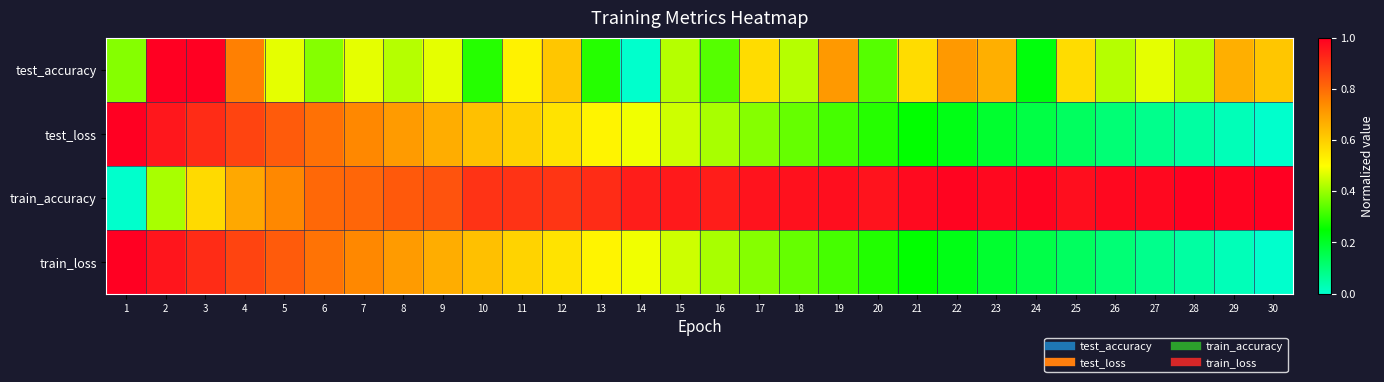

Reading left to right, list all the values displayed in this chart.

test_accuracy: 1=0.4	2=1.0	3=1.0	4=0.8	5=0.5	6=0.4	7=0.5	8=0.4	9=0.5	10=0.3	11=0.5	12=0.6	13=0.3	14=0.0	15=0.4	16=0.3	17=0.6	18=0.4	19=0.7	20=0.3	21=0.6	22=0.7	23=0.7	24=0.2	25=0.6	26=0.4	27=0.5	28=0.4	29=0.7	30=0.6
test_loss: 1=1.0	2=1.0	3=0.9	4=0.9	5=0.8	6=0.8	7=0.7	8=0.7	9=0.7	10=0.6	11=0.6	12=0.6	13=0.5	14=0.5	15=0.5	16=0.4	17=0.4	18=0.3	19=0.3	20=0.3	21=0.3	22=0.2	23=0.2	24=0.2	25=0.1	26=0.1	27=0.1	28=0.1	29=0.0	30=0.0
train_accuracy: 1=0.0	2=0.4	3=0.6	4=0.7	5=0.7	6=0.8	7=0.8	8=0.8	9=0.8	10=0.9	11=0.9	12=0.9	13=0.9	14=0.9	15=1.0	16=0.9	17=1.0	18=1.0	19=1.0	20=1.0	21=1.0	22=1.0	23=1.0	24=1.0	25=1.0	26=1.0	27=1.0	28=1.0	29=1.0	30=1.0
train_loss: 1=1.0	2=1.0	3=0.9	4=0.9	5=0.8	6=0.8	7=0.7	8=0.7	9=0.7	10=0.6	11=0.6	12=0.6	13=0.5	14=0.5	15=0.4	16=0.4	17=0.4	18=0.3	19=0.3	20=0.3	21=0.3	22=0.2	23=0.2	24=0.2	25=0.1	26=0.1	27=0.1	28=0.1	29=0.0	30=0.0